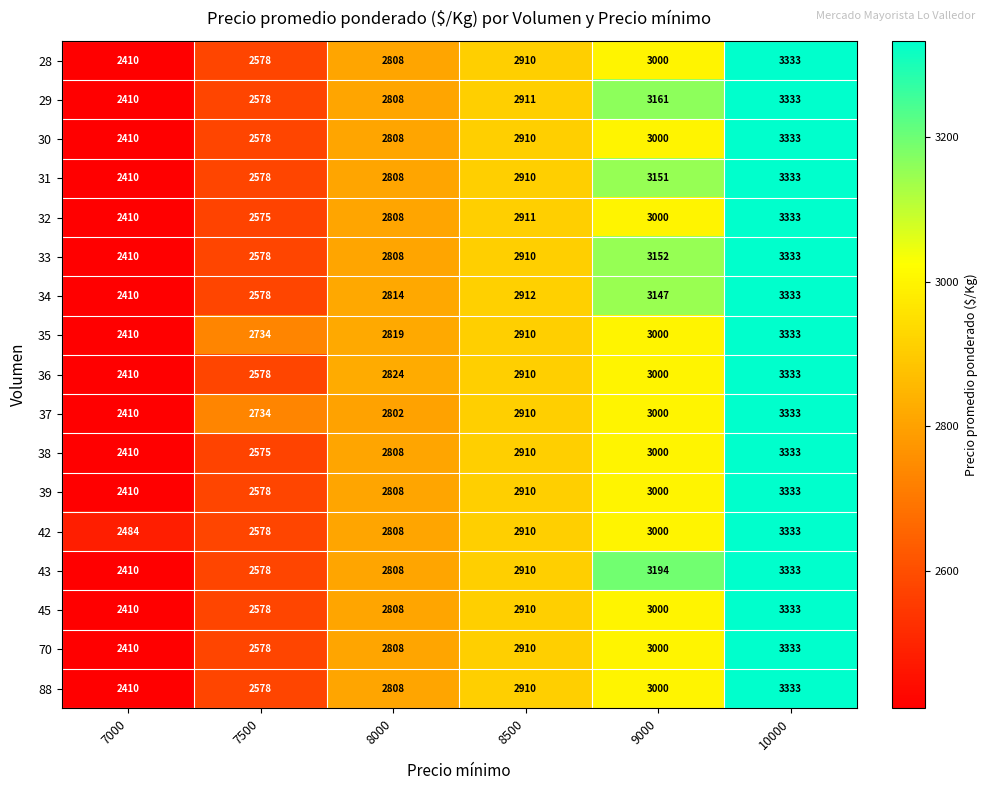

Which series has the largest total across all categories?

43